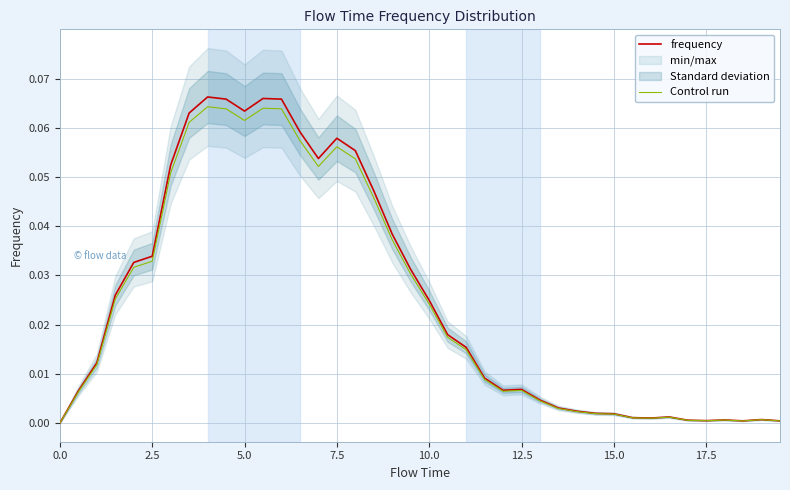

How many lines are shown in the chart?

2